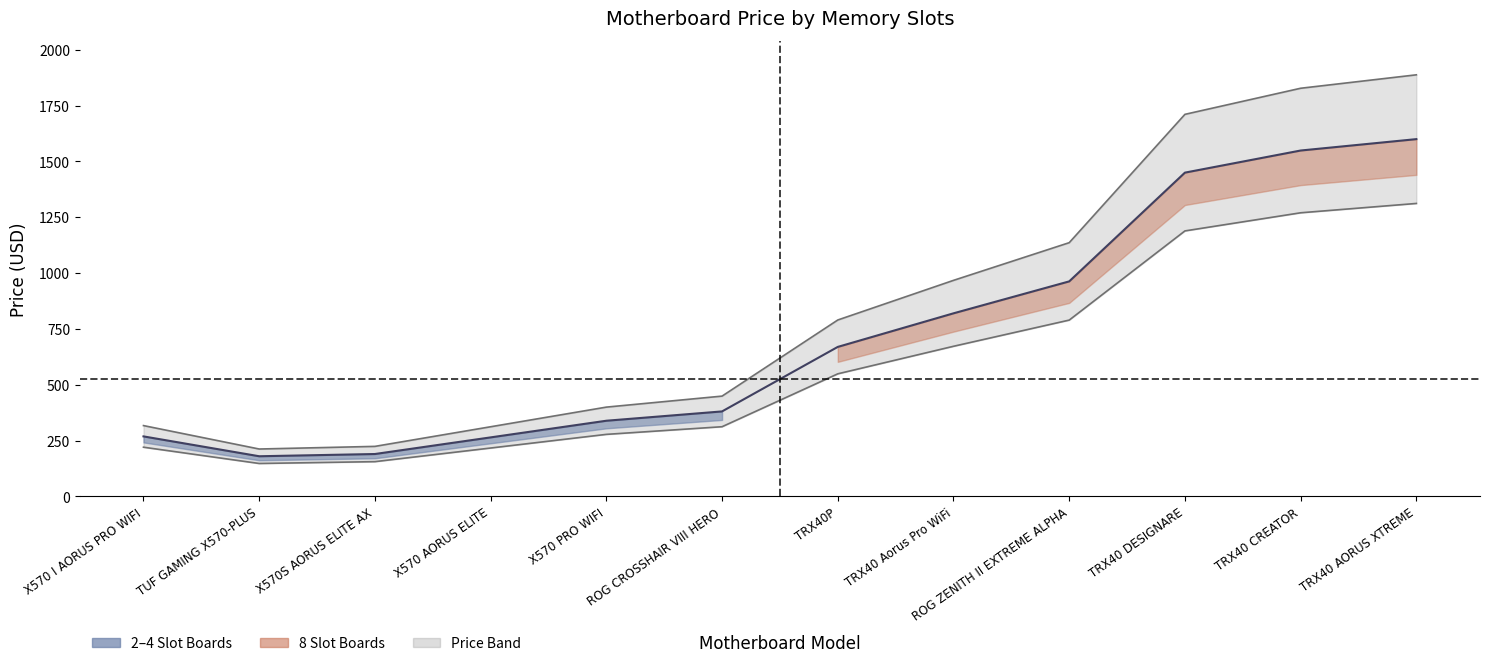

What is the label of the 12th point from the left?

TRX40 AORUS XTREME